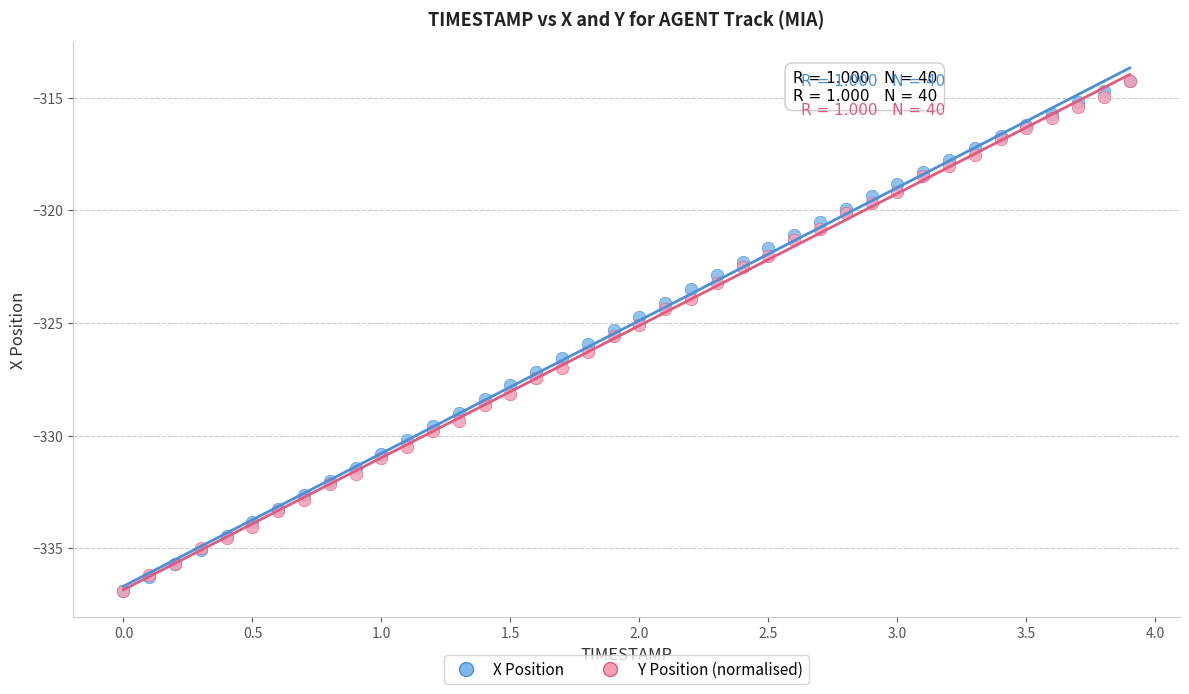

What are all the series names shown in the legend?

X Position, Y Position (normalised)